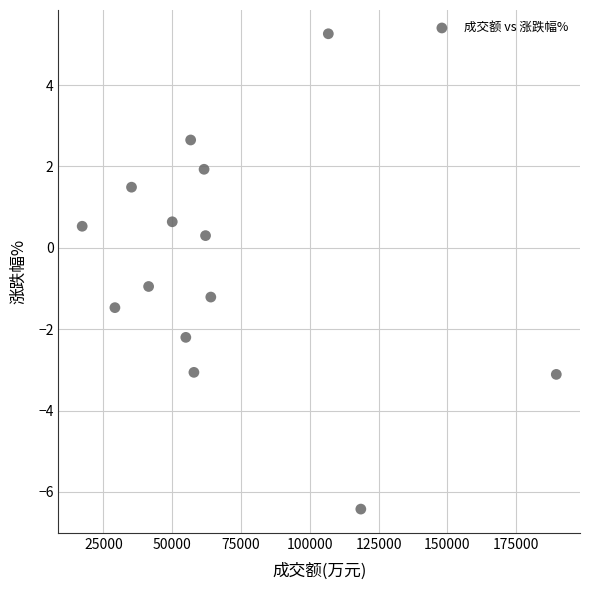

What is the range of X values (max minus min)?

172246.0